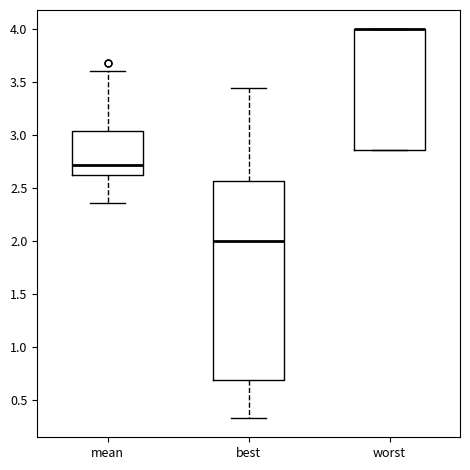

Where does the upper whisker of the box for mean end on the y-axis? The values are not printed on the chart, so give them approximately, as read against the axis.

3.60